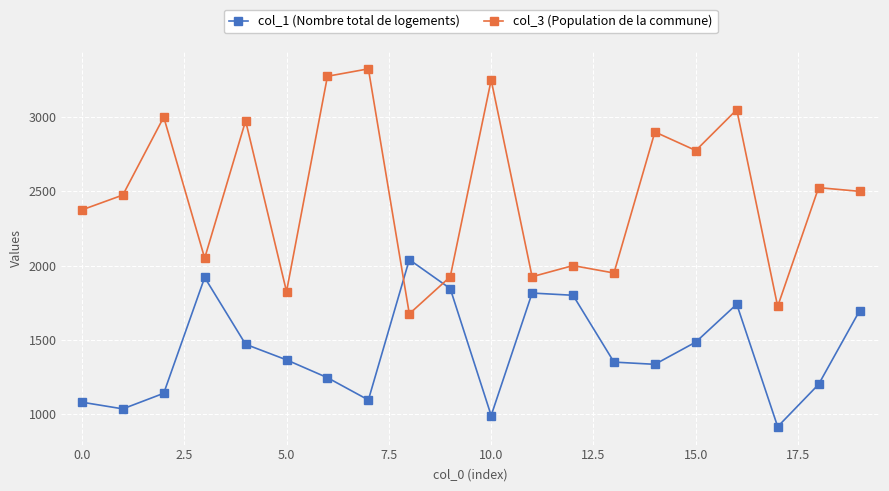

What is the lowest value of the col_1 (Nombre total de logements) series?

915